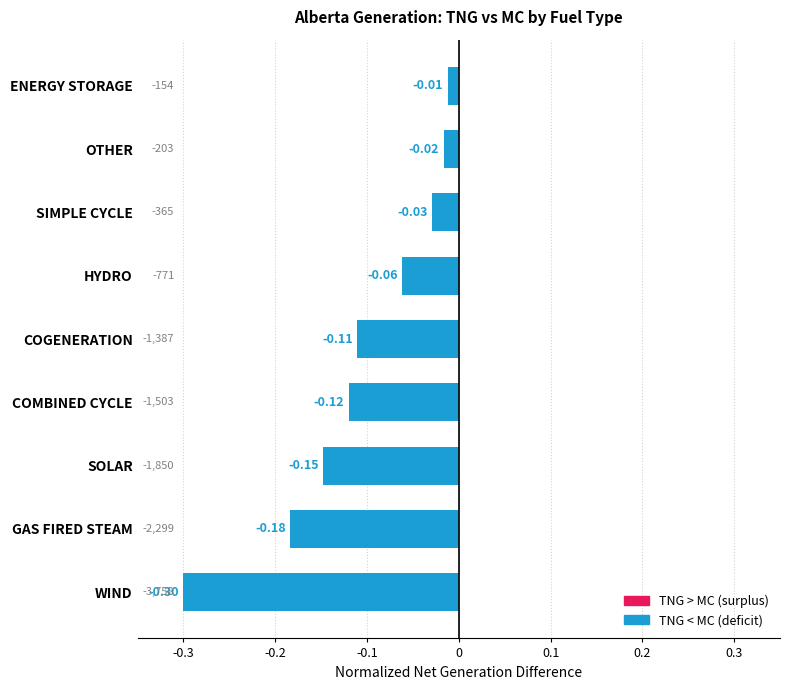

How many distinct data groups are displayed?

1